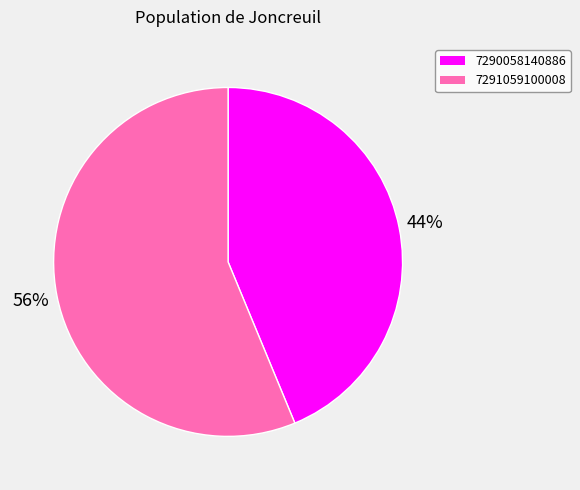

The 7290058140886 slice represents 35% of the pie. True or false?

False